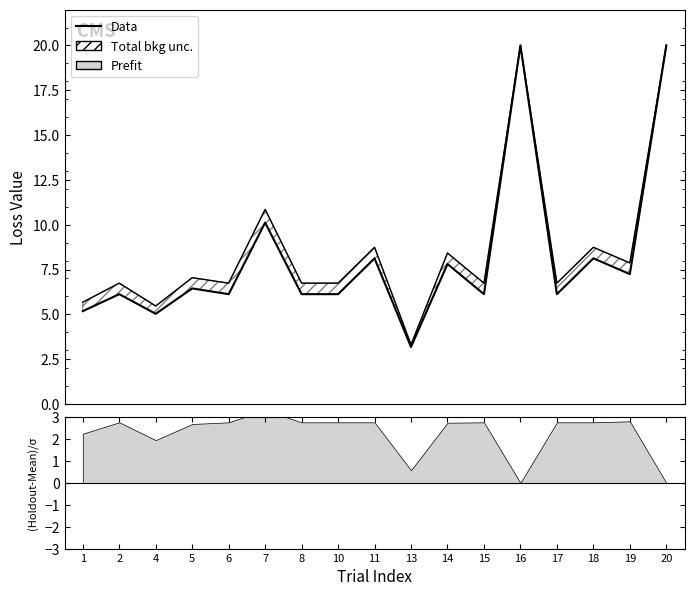

How many data points does each series have?

17